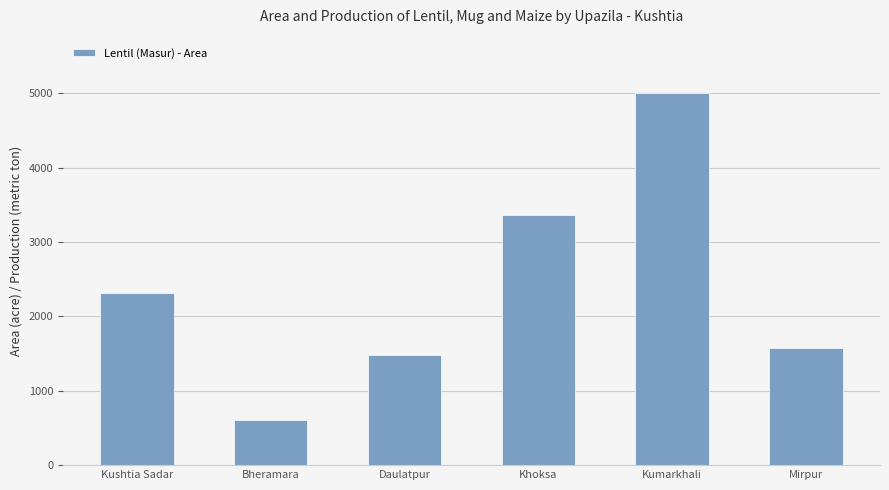

Count the number of categories in the chart.

6